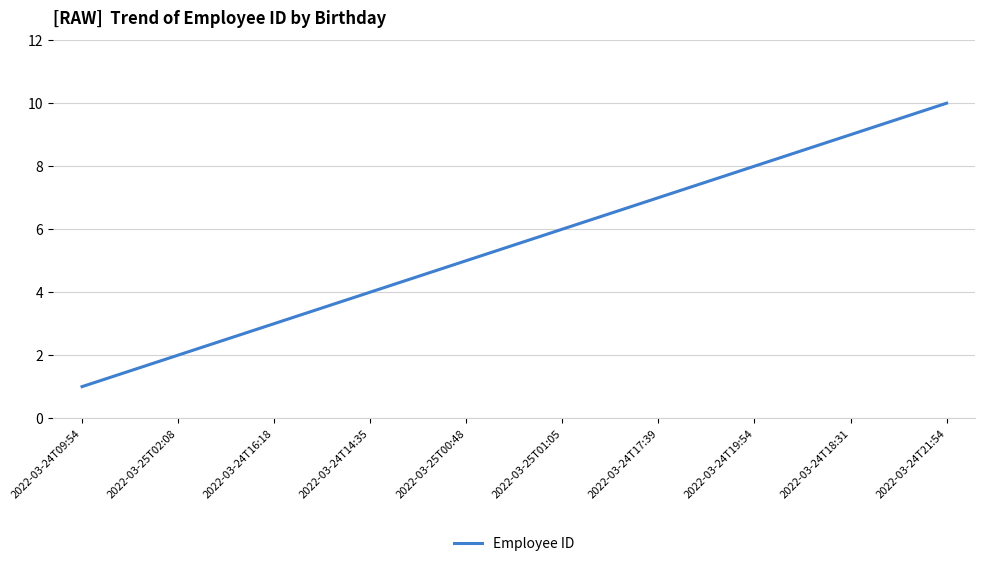

Does the chart display data point markers on the line(s)?

No